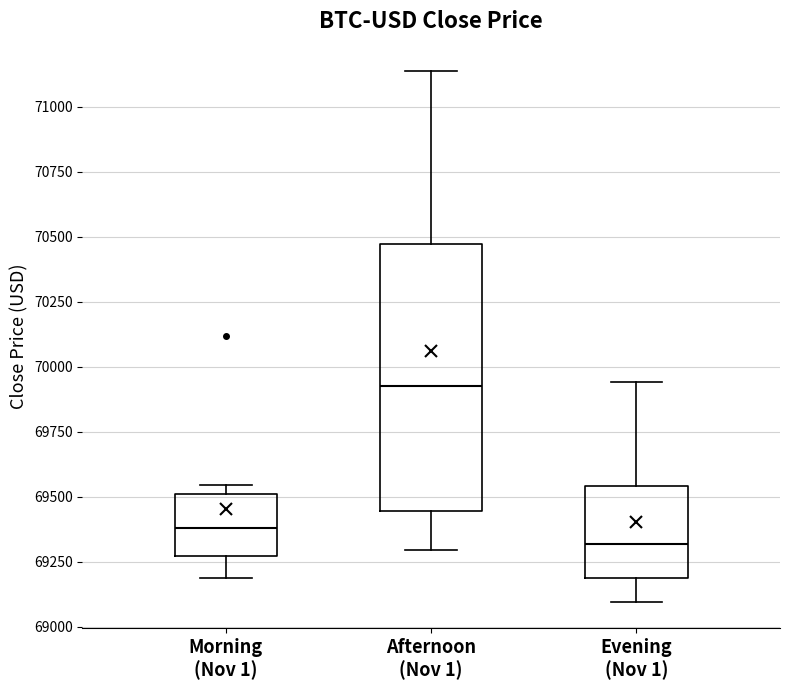

Reading left to right, transcribe this box plot: for each box, give where its median line is, the range the box spans, and where its two whiskers end, as read against the y-axis. The values are not printed on the chart, so give them approximately, as read against the axis.

Morning (Nov 1): median 69400, box 69250 to 69500, whiskers 69200 to 69550
Afternoon (Nov 1): median 69950, box 69450 to 70450, whiskers 69300 to 71150
Evening (Nov 1): median 69300, box 69200 to 69550, whiskers 69100 to 69950